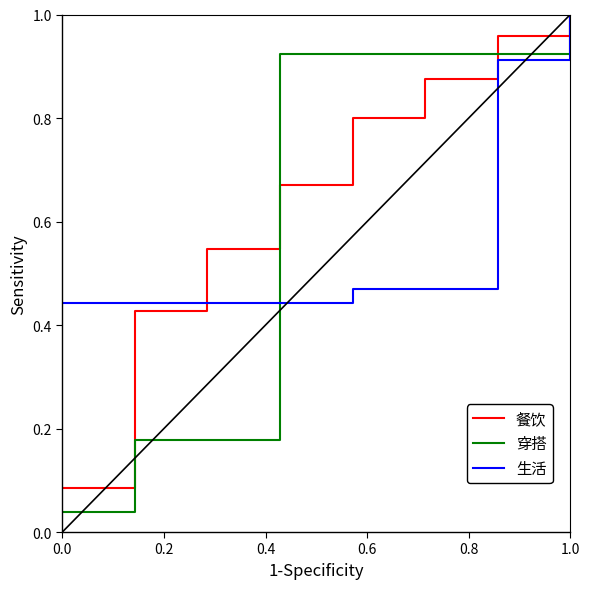

Which series has the widest spread of values?

穿搭